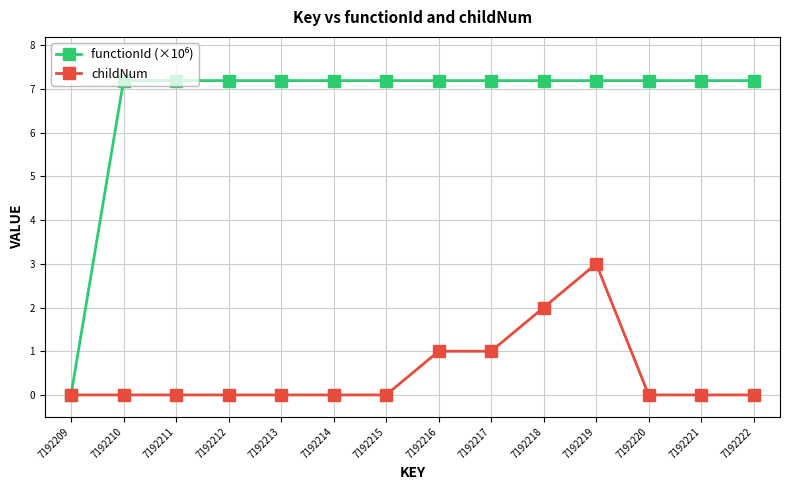

True or false: childNum has more than 0 interior local peaks.

True